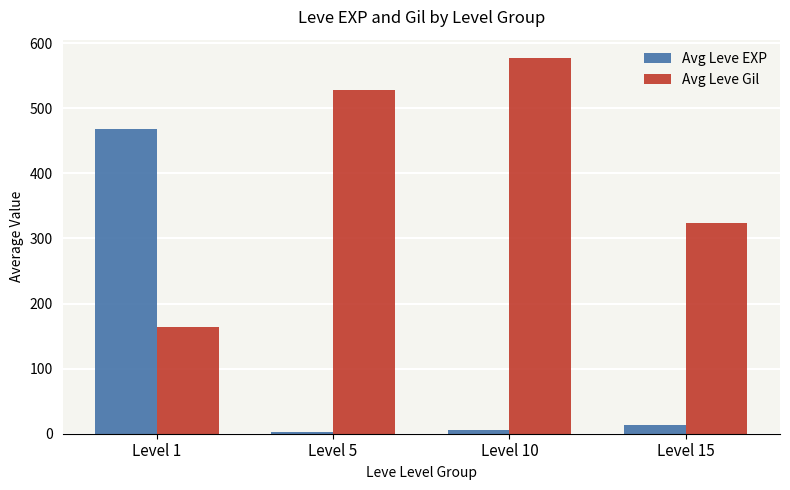

Where is Avg Leve Gil nearest to the value 370?

Level 15